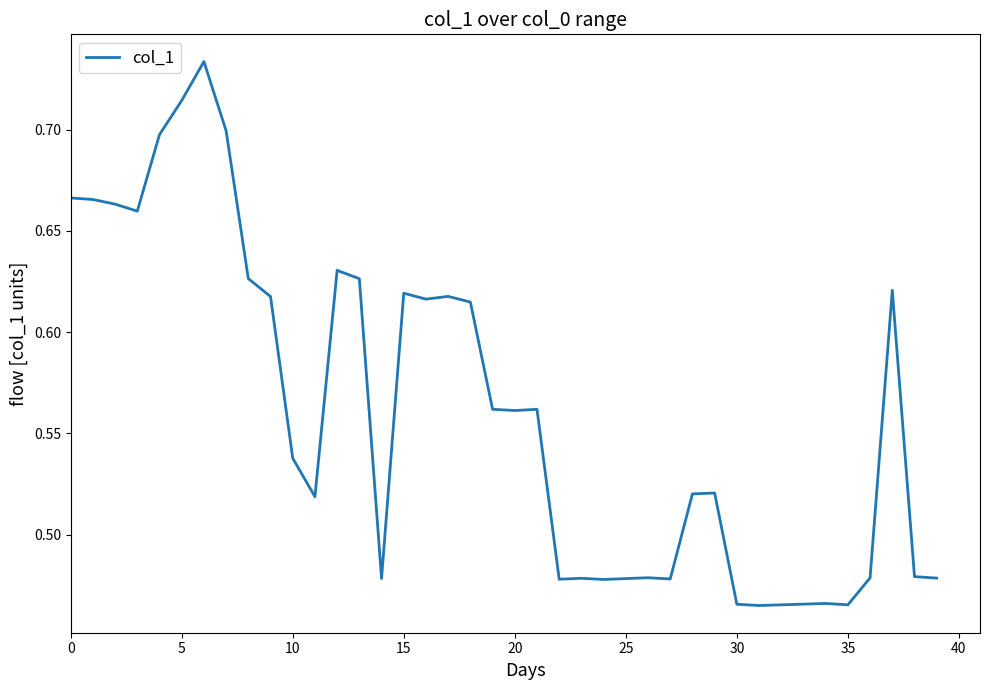

What is the difference between the maximum and minimum values?

0.3